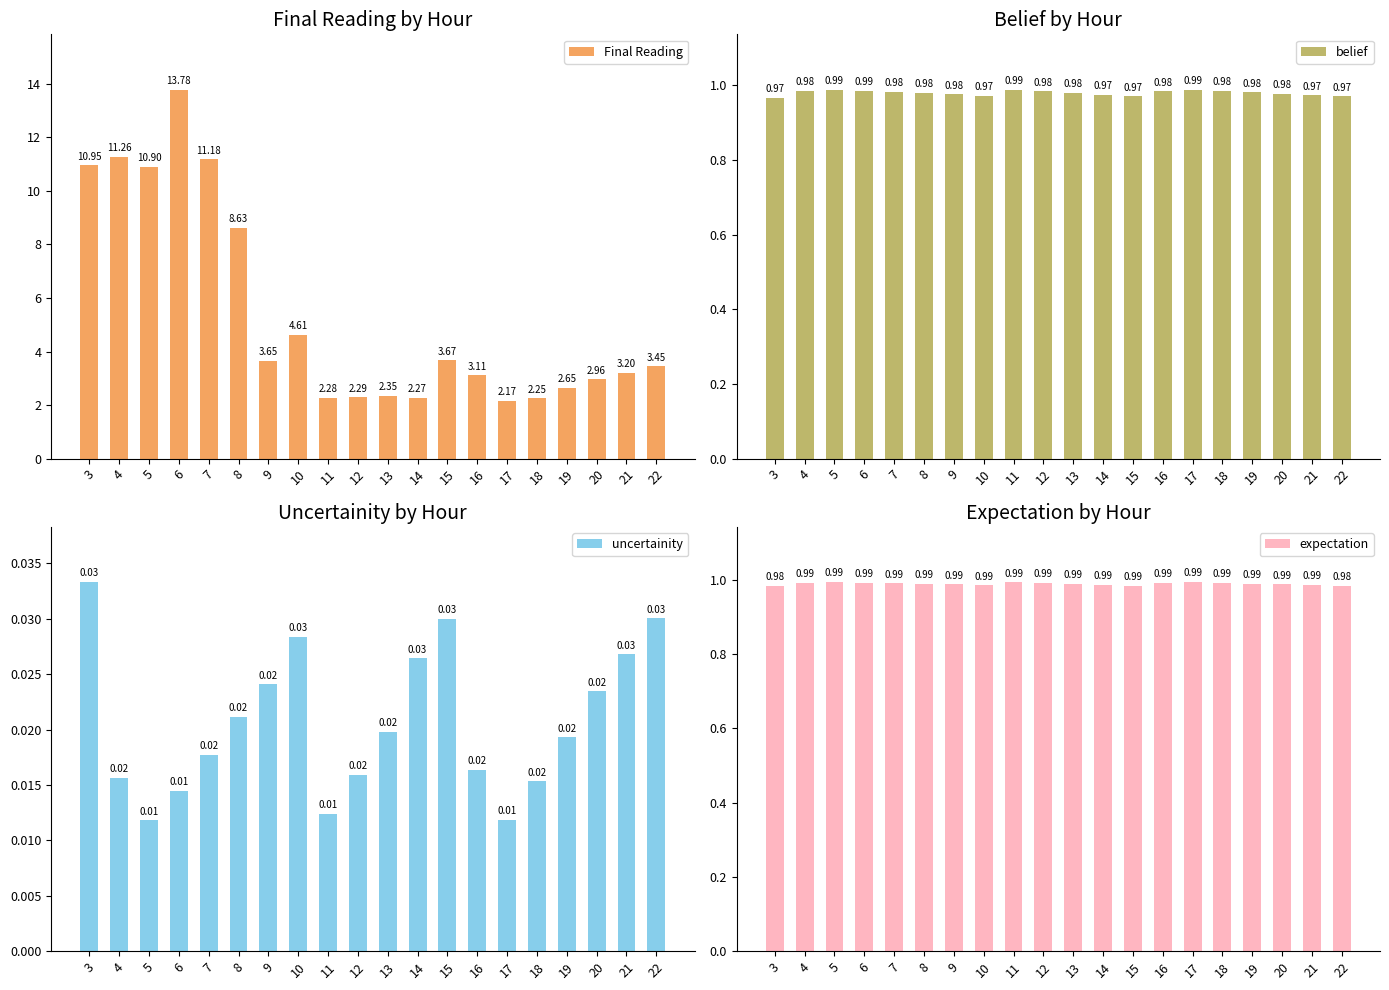

Between 17 and 21, which series saw the biggest shift?

Final Reading